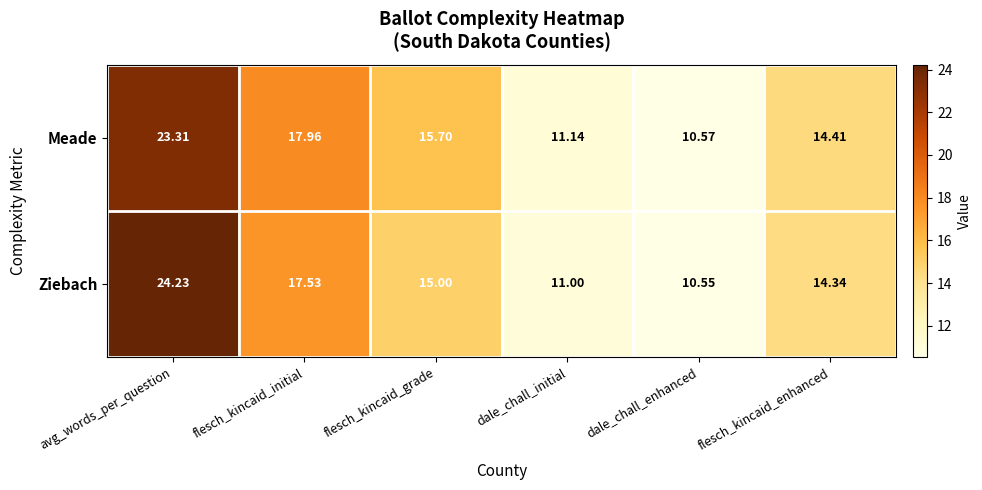

At how many categories does at least one series exceed 19?

1